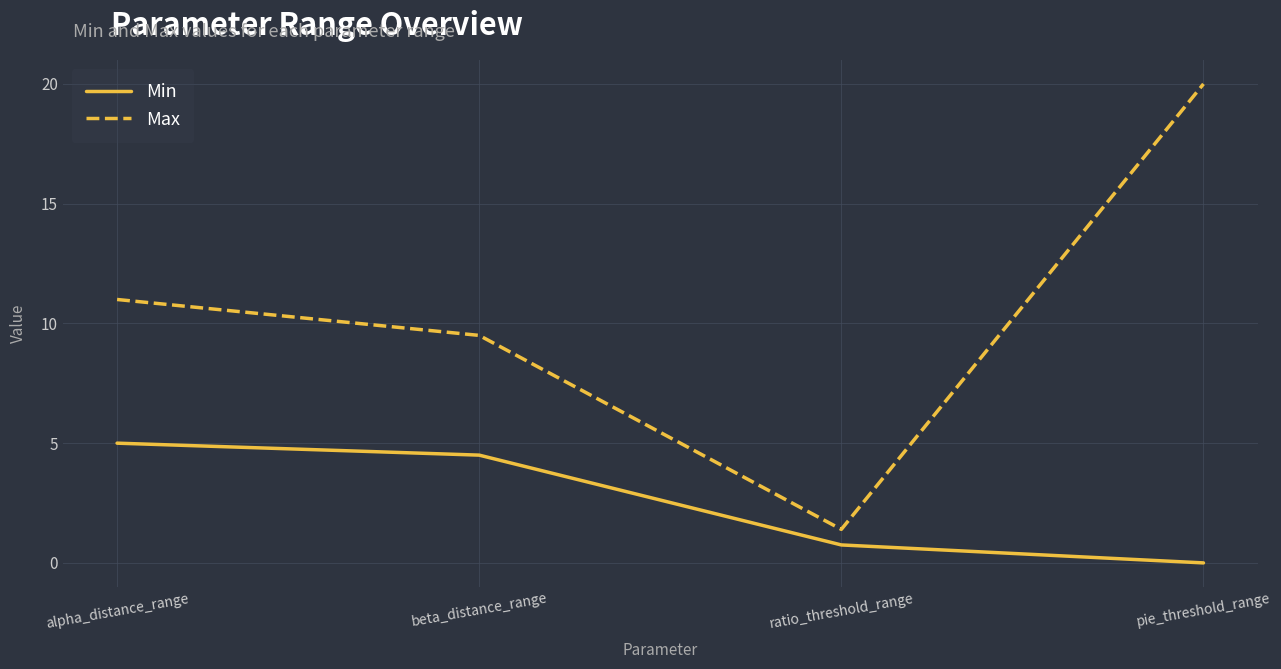

Is the value of Min at ratio_threshold_range greater than the value of Max at ratio_threshold_range?

No